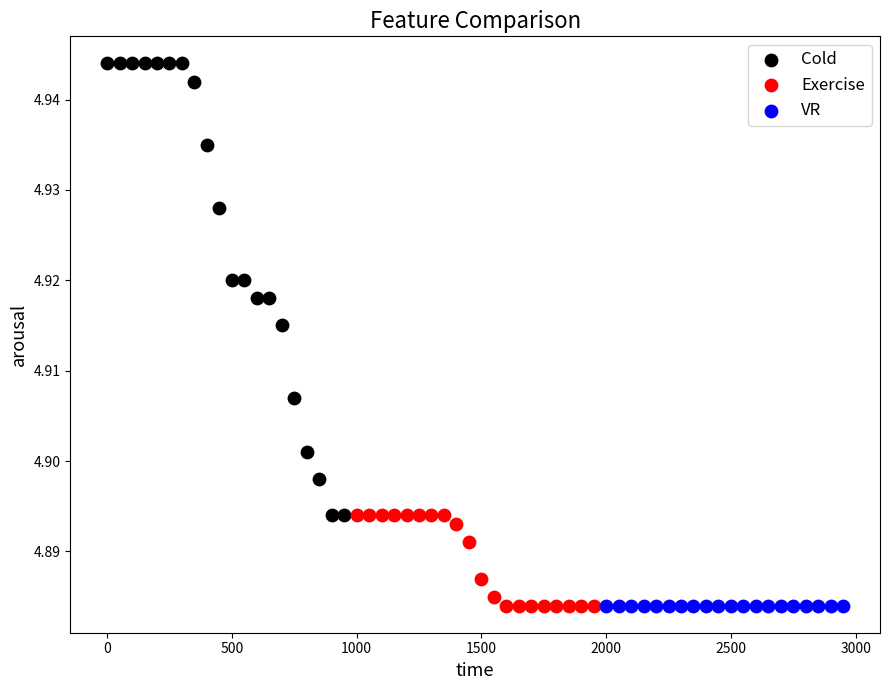

Which series contains the highest Y value?

Cold